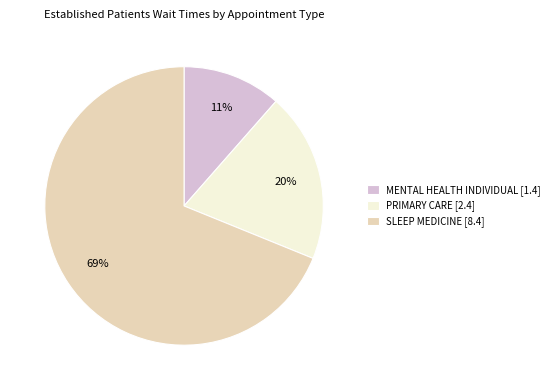

Count the number of slices in the pie.

3